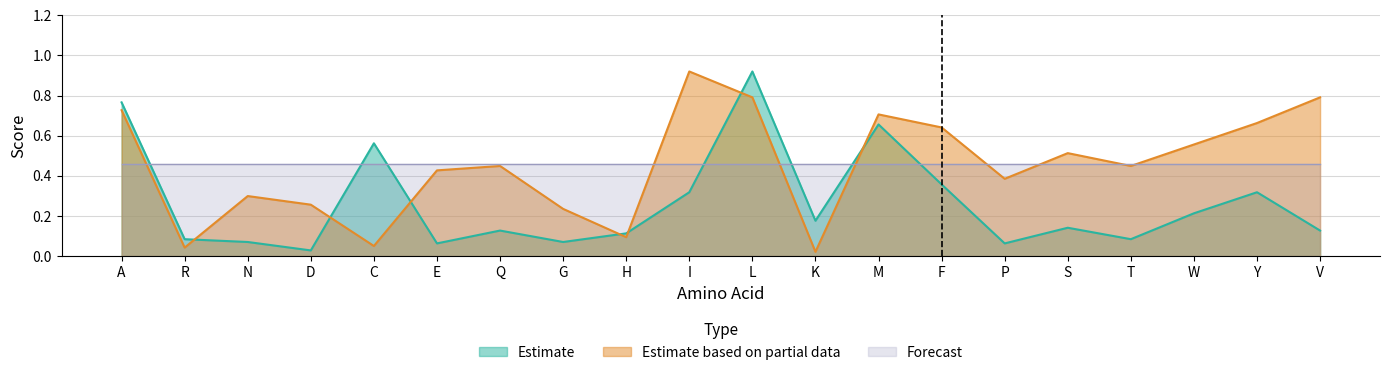

Rank the series at K from lowest to highest value.

Estimate based on partial data, Estimate, Forecast